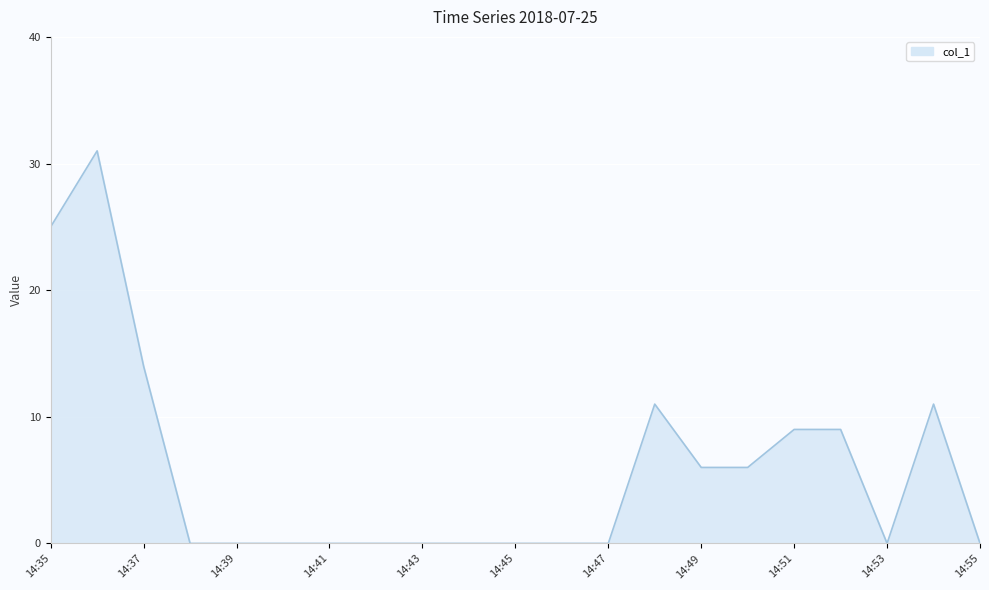

Does the chart display data point markers on the line(s)?

No